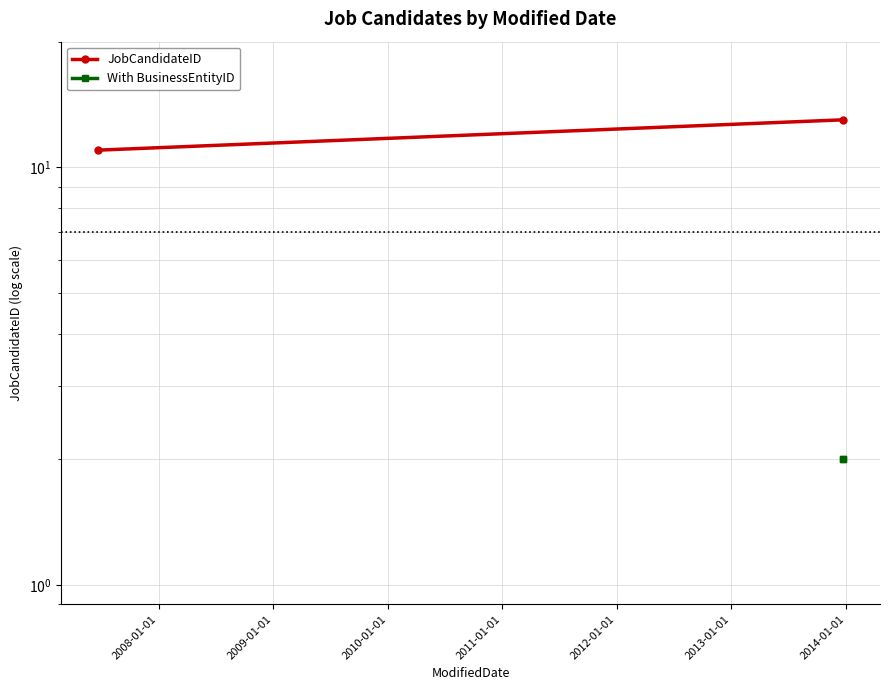

How many lines are shown in the chart?

2